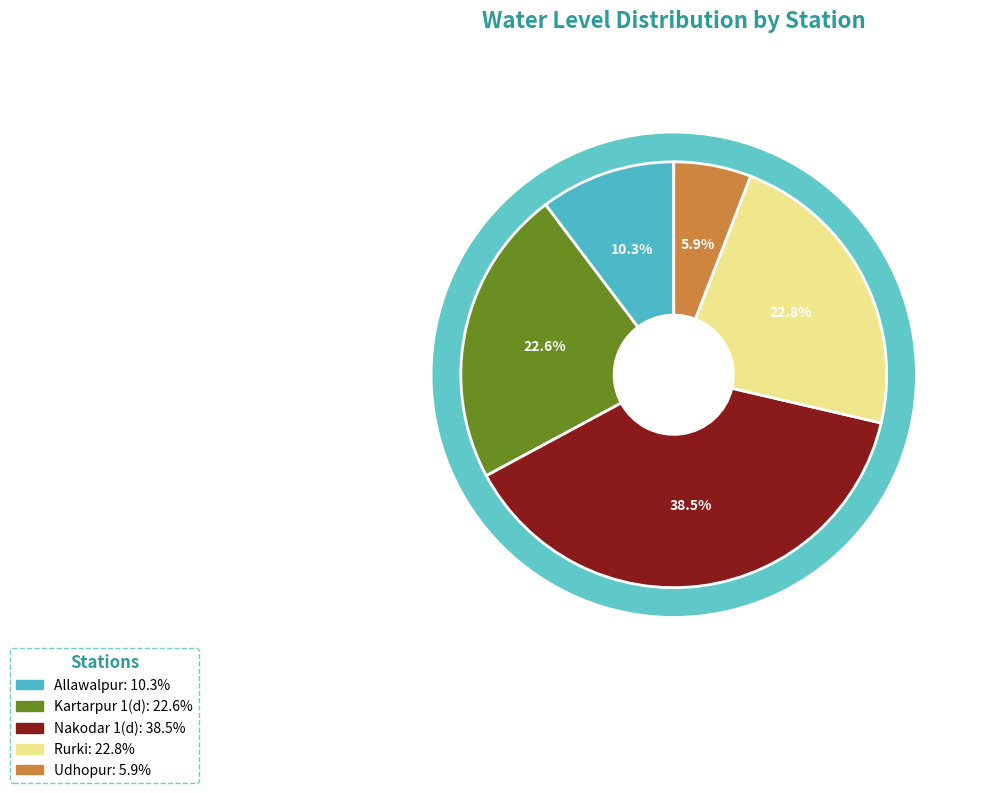

Which slice is the largest?

Nakodar 1(d)